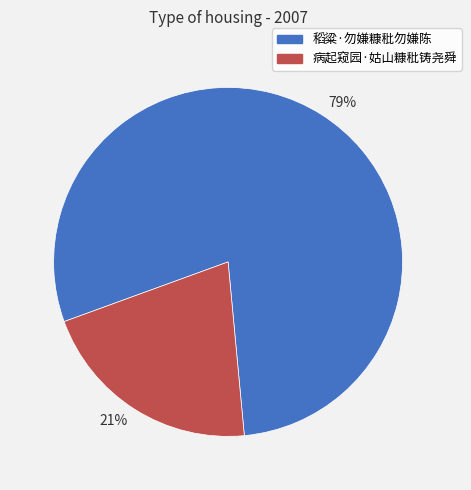

How many slices are in this pie chart?

2